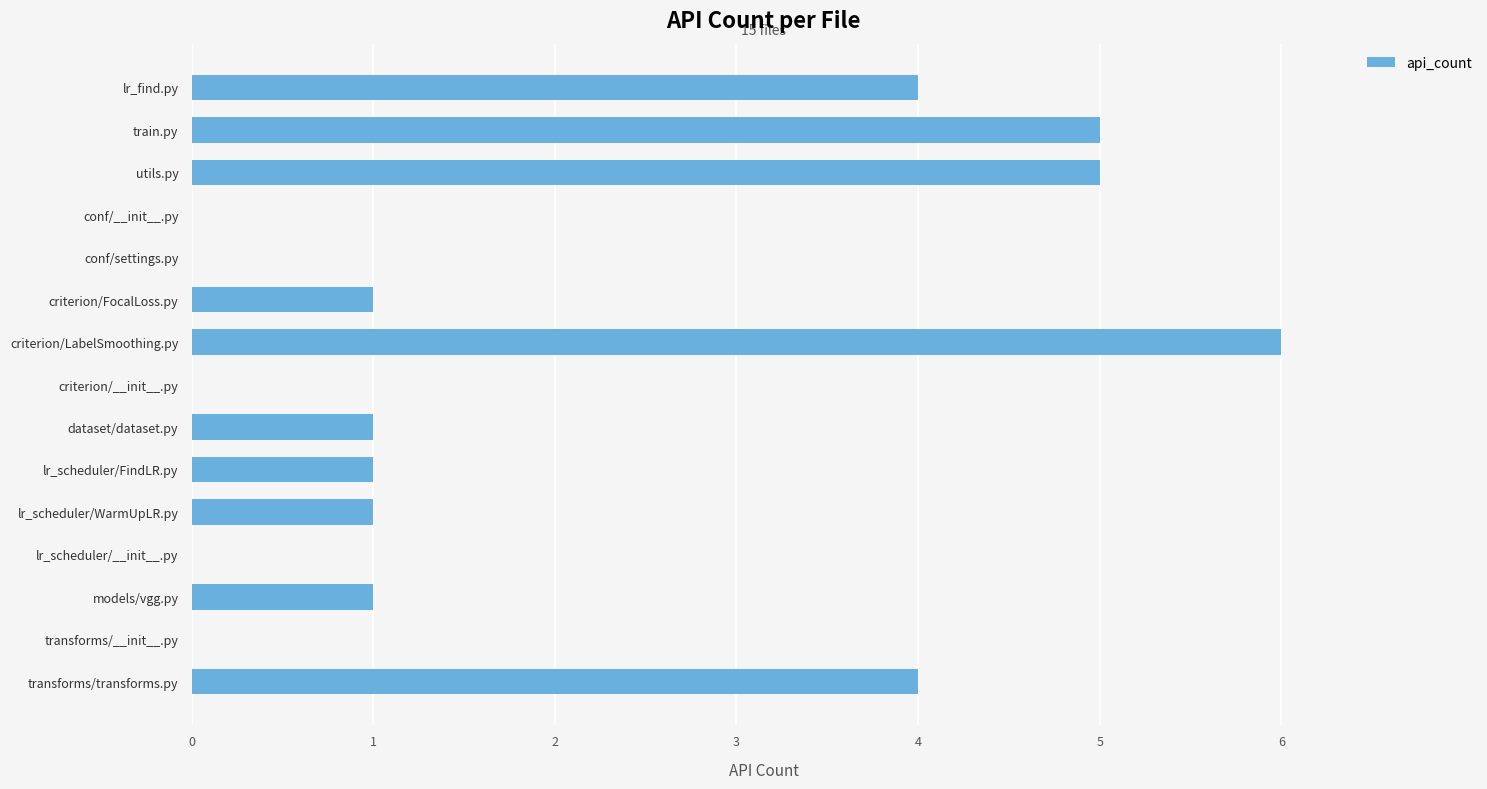

What is the sum of the values at transforms/__init__.py and criterion/LabelSmoothing.py?

6